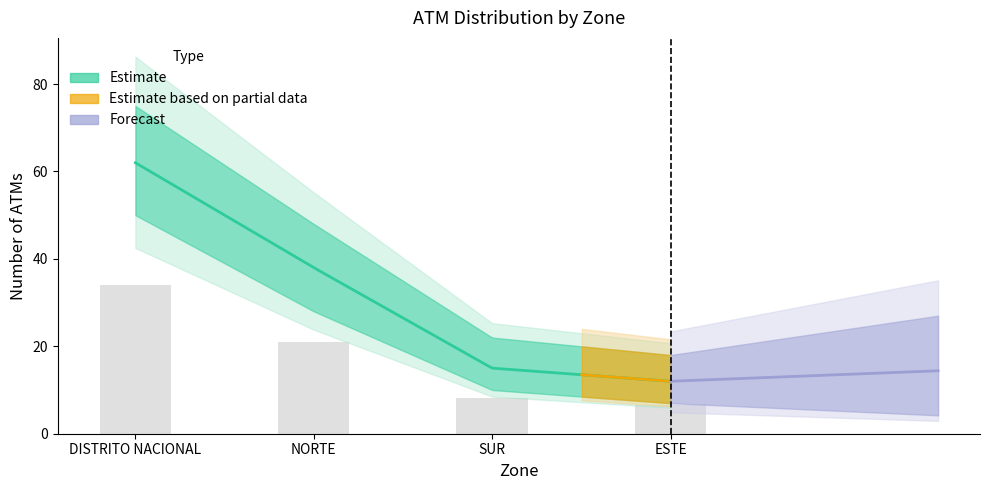

Count the number of data series in this chart.

3